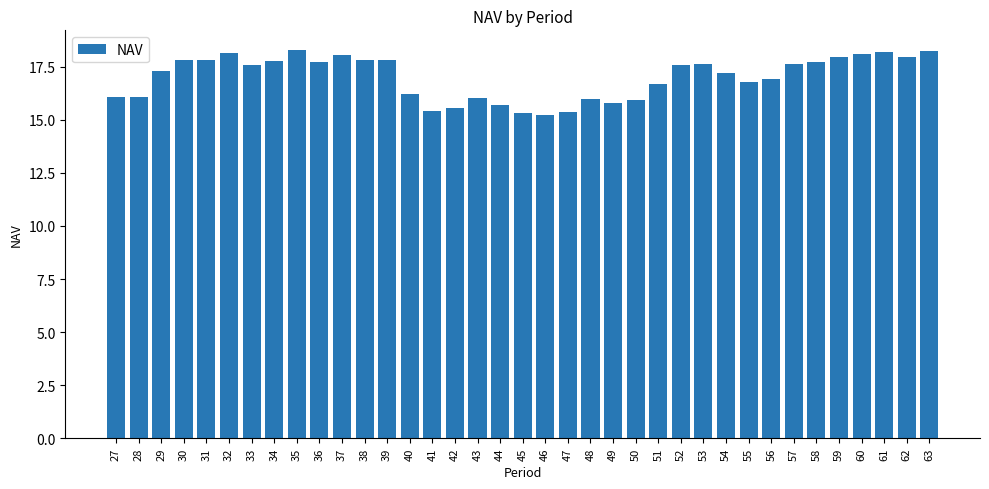

What is the sum of the values at 42 and 40?

31.8